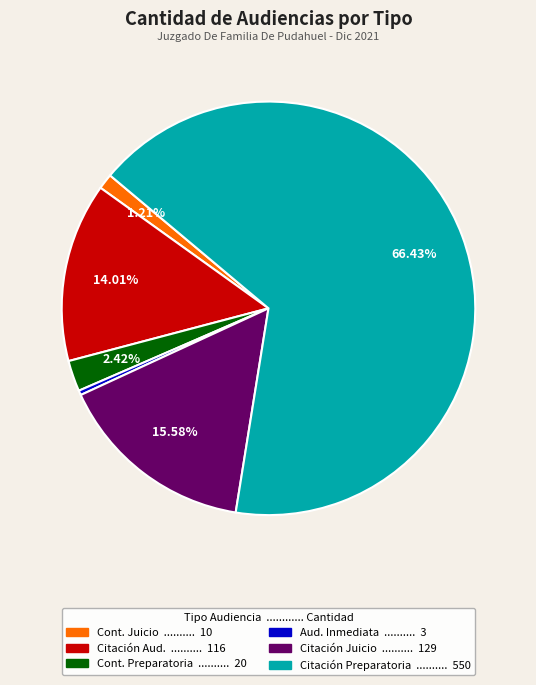

To the nearest percent, what is the difference between the largest and smallest slice percentages?

66%